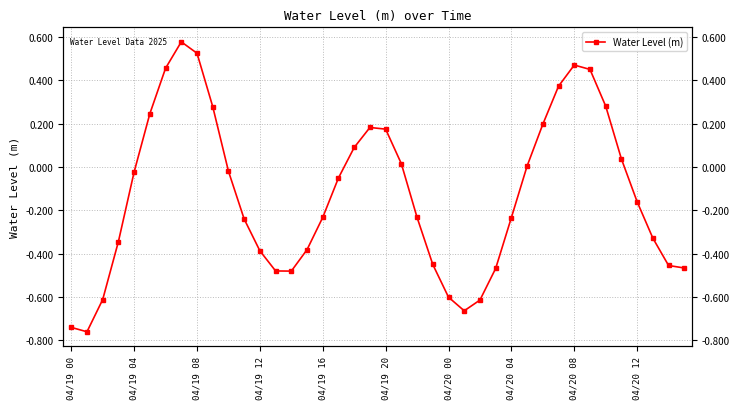

What is the difference between the maximum and second lowest values?

1.3